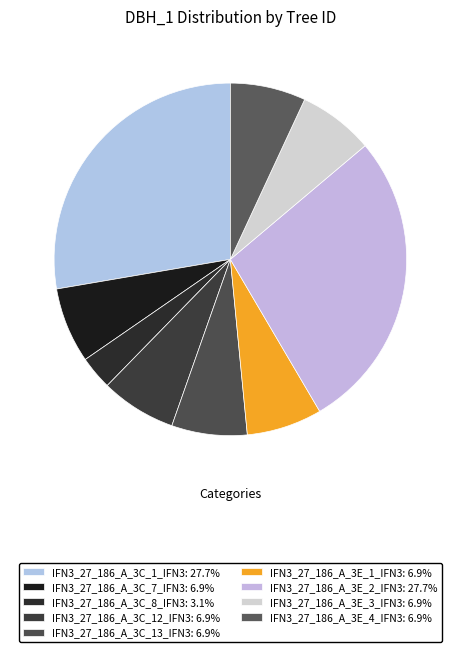

How many segments does this pie chart have?

9